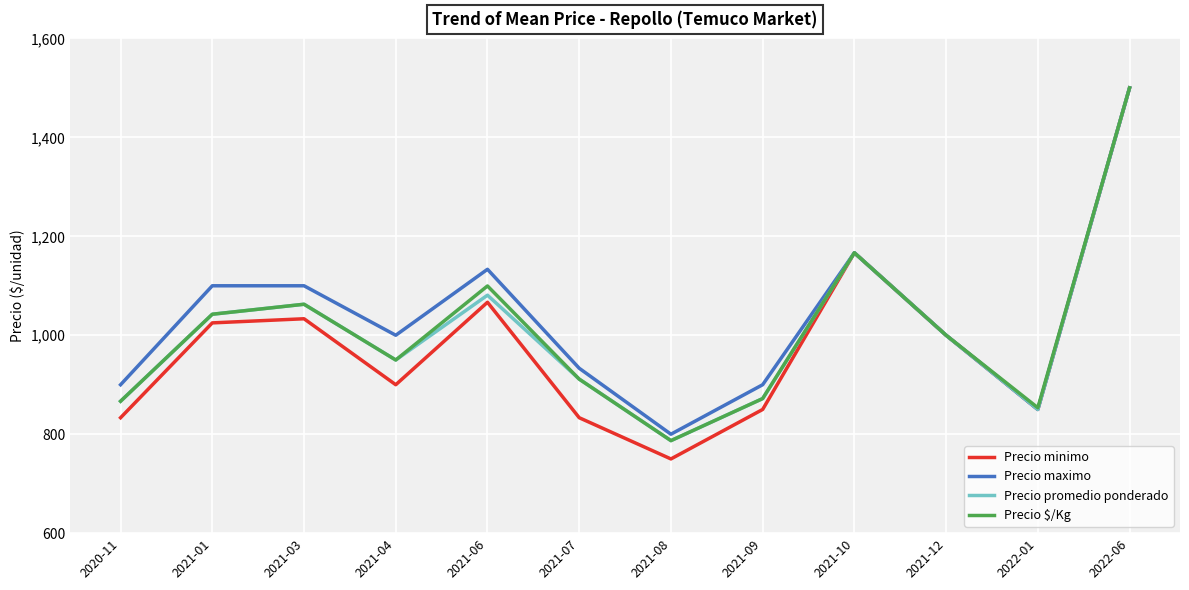

The value of Precio $/Kg at 2021-10 is 1166.7. True or false?

True